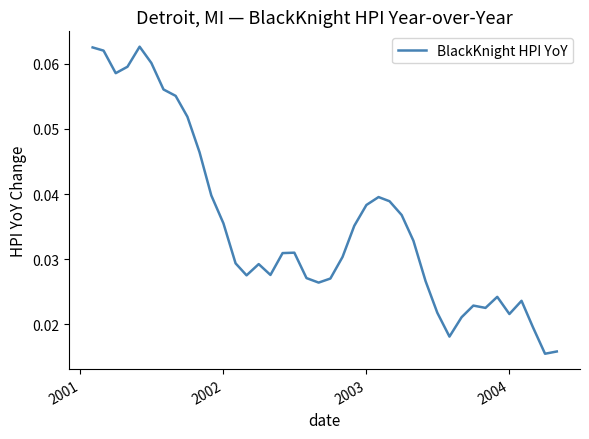

How many lines are shown in the chart?

1